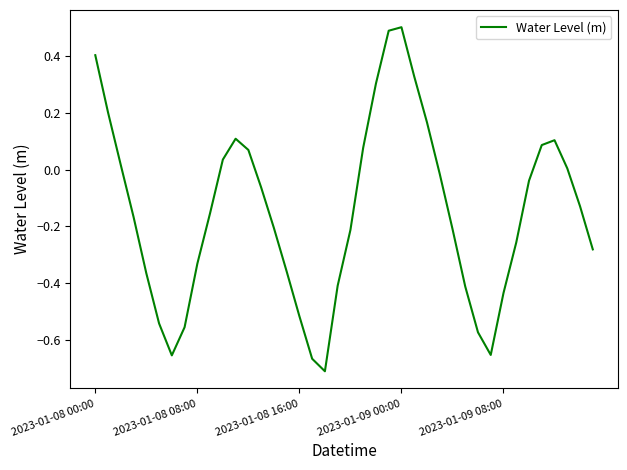

How many lines are shown in the chart?

1